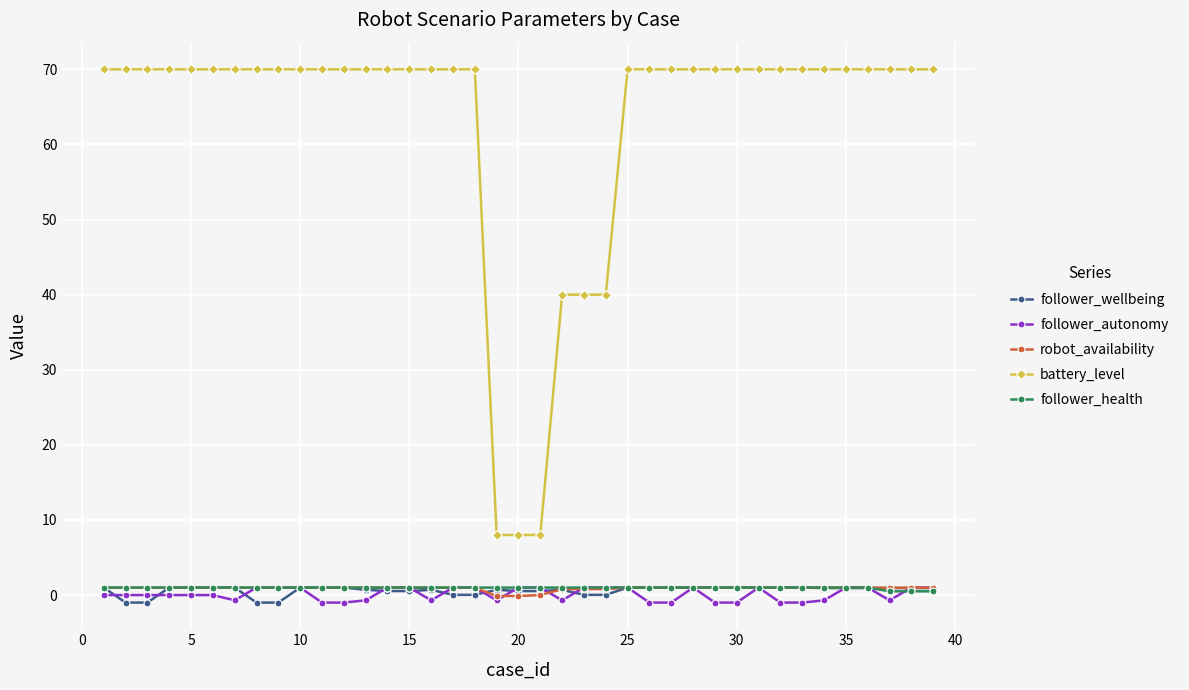

What is the value of the battery_level point at the 22nd from the left?

40.0